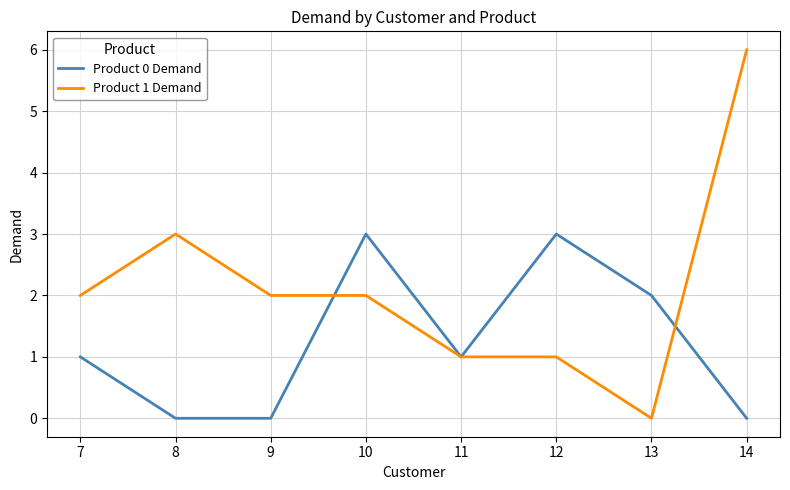

At which label does Product 1 Demand reach its peak?

14